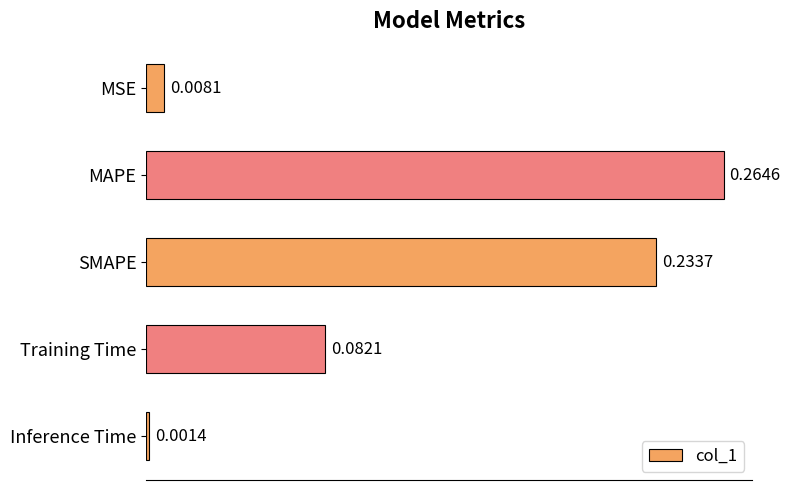

Which has a higher value, Training Time or MAPE?

MAPE